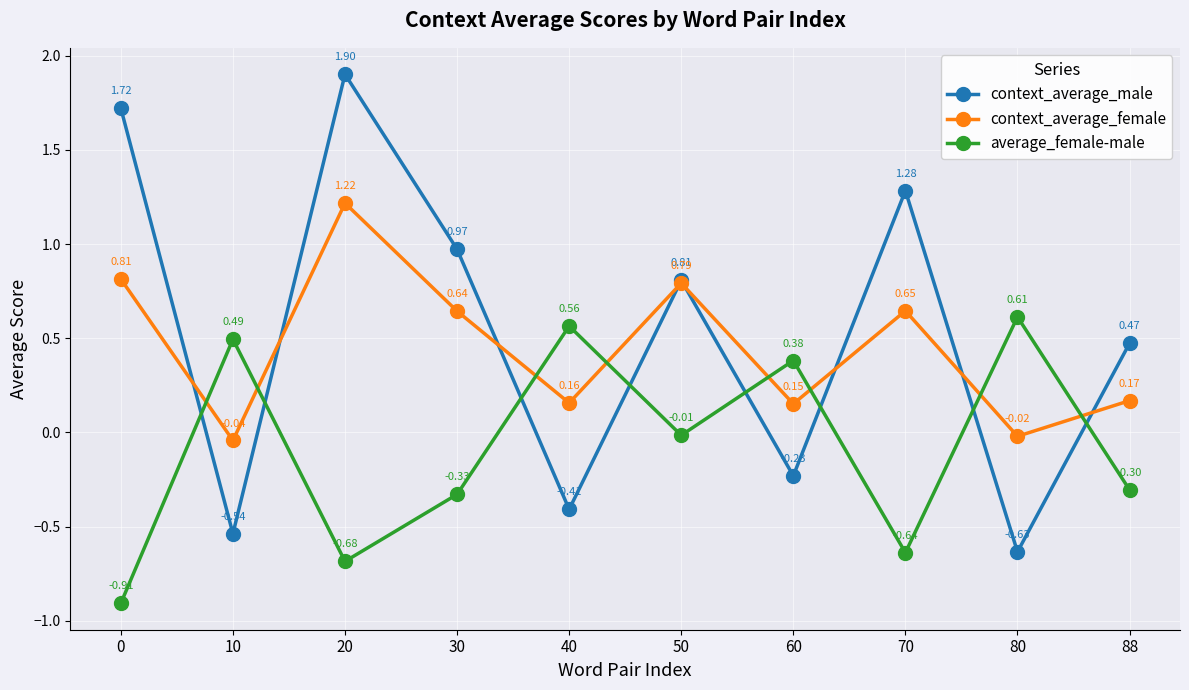

At how many categories does at least one series exceed 0?

10